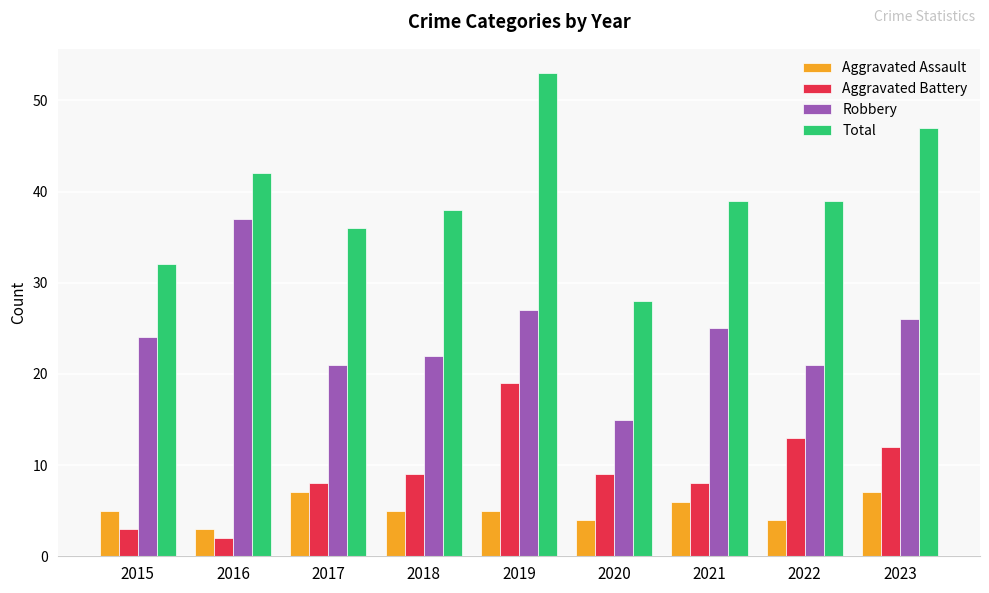

What is the value of the Aggravated Assault bar at the 5th from the left?

5